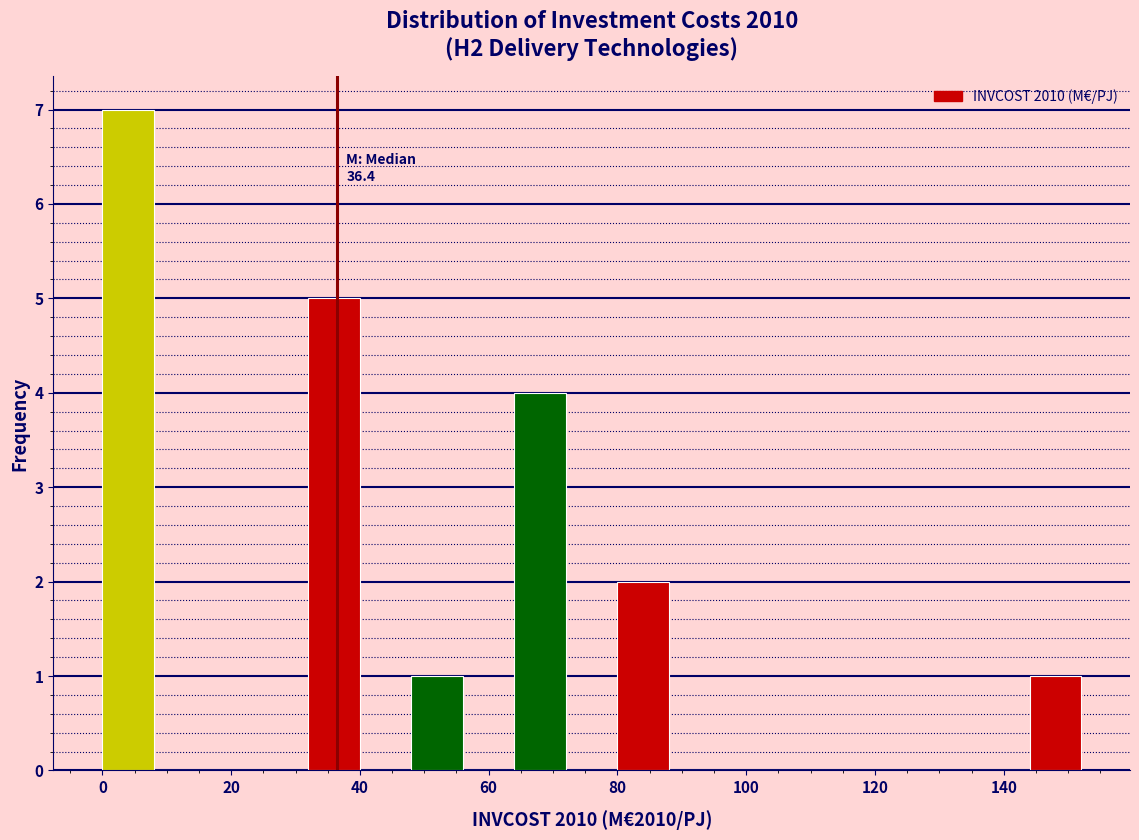

Over which range of the x-axis is the bar tallest?

0 to 8